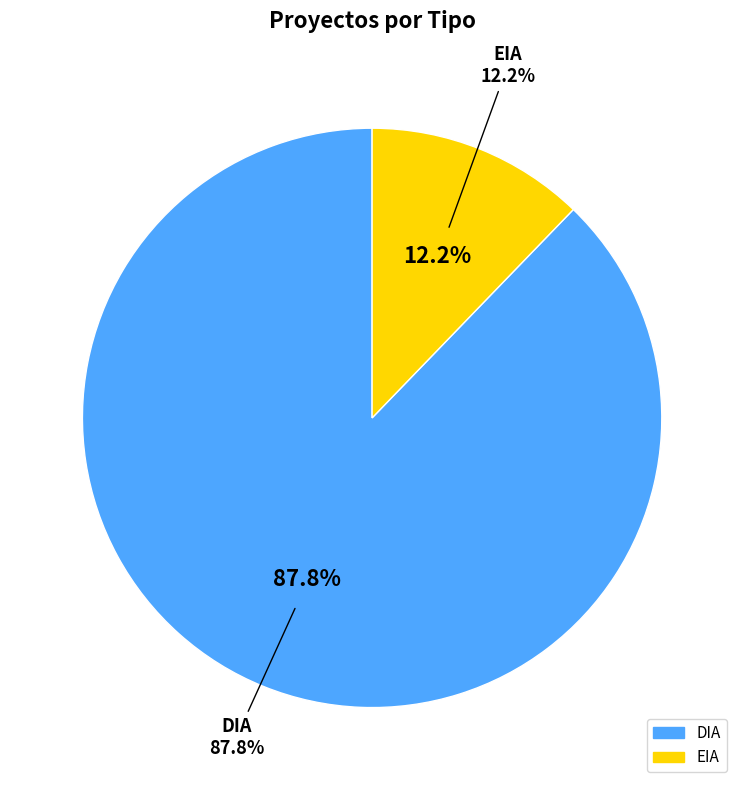

What percentage is the DIA slice, to the nearest percent?

88%